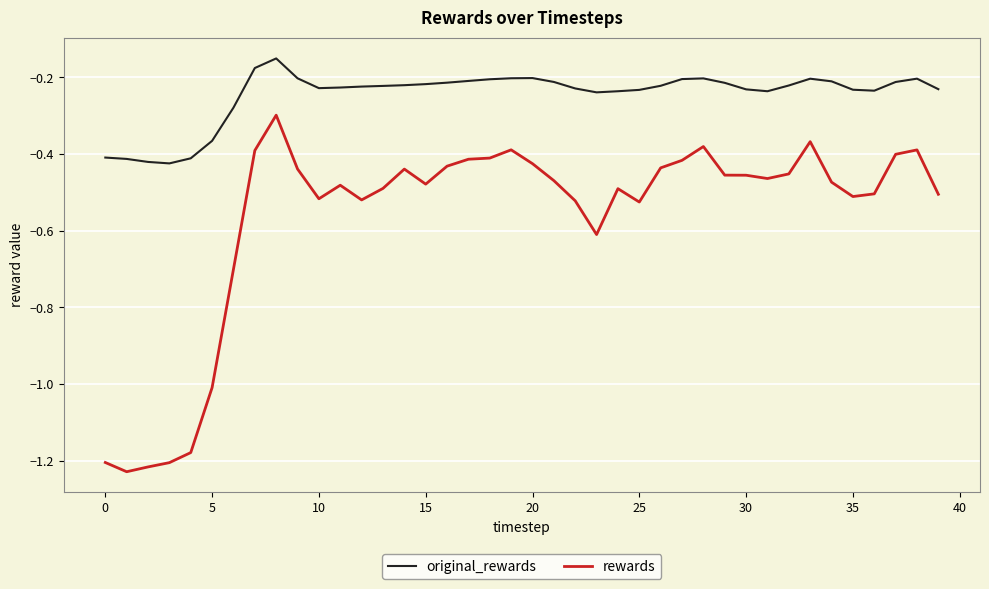

True or false: original_rewards and rewards intersect in this chart.

False